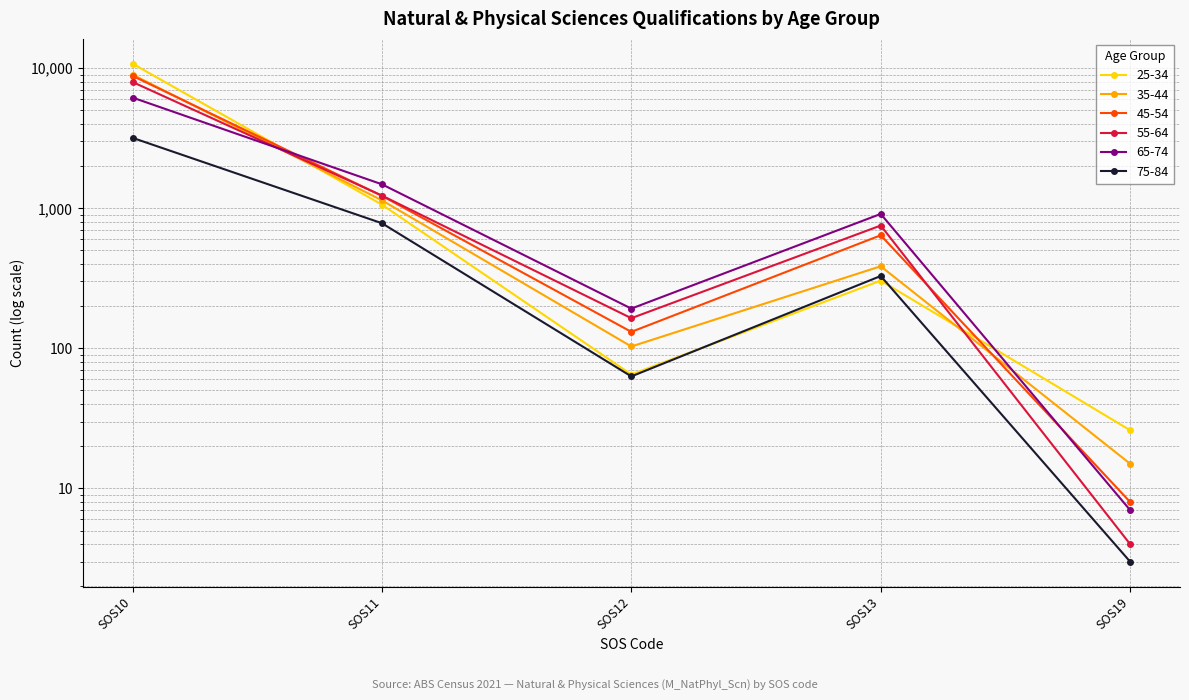

At which label does 45-54 reach its peak?

SOS10